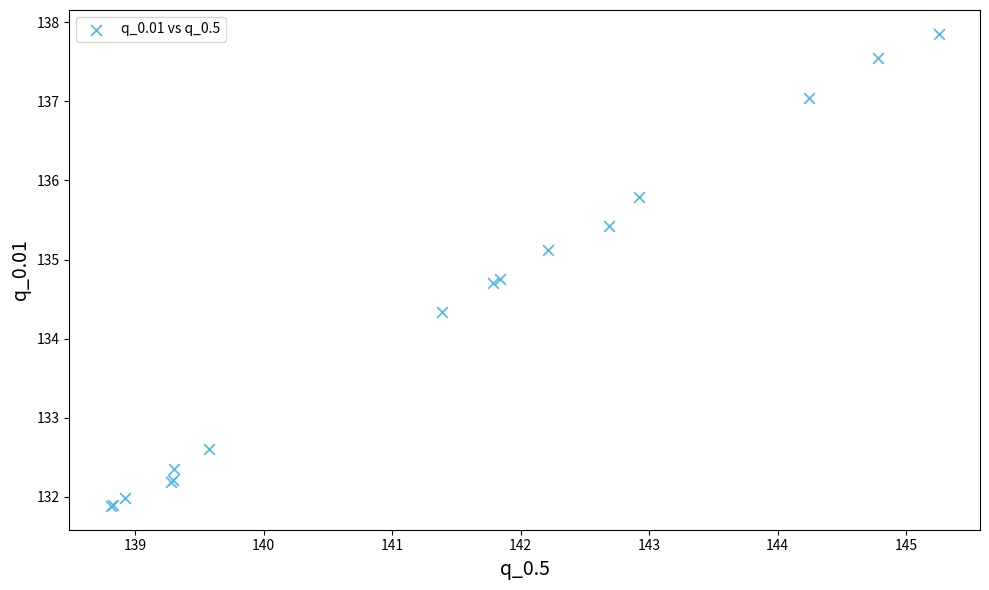

What Y value in the scatter plot is closest to 134?

134.3